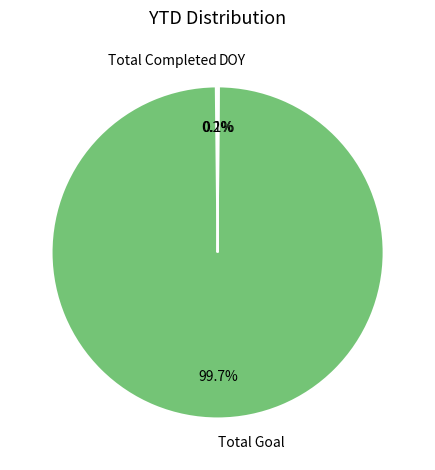

Does any single category account for the majority?

Yes